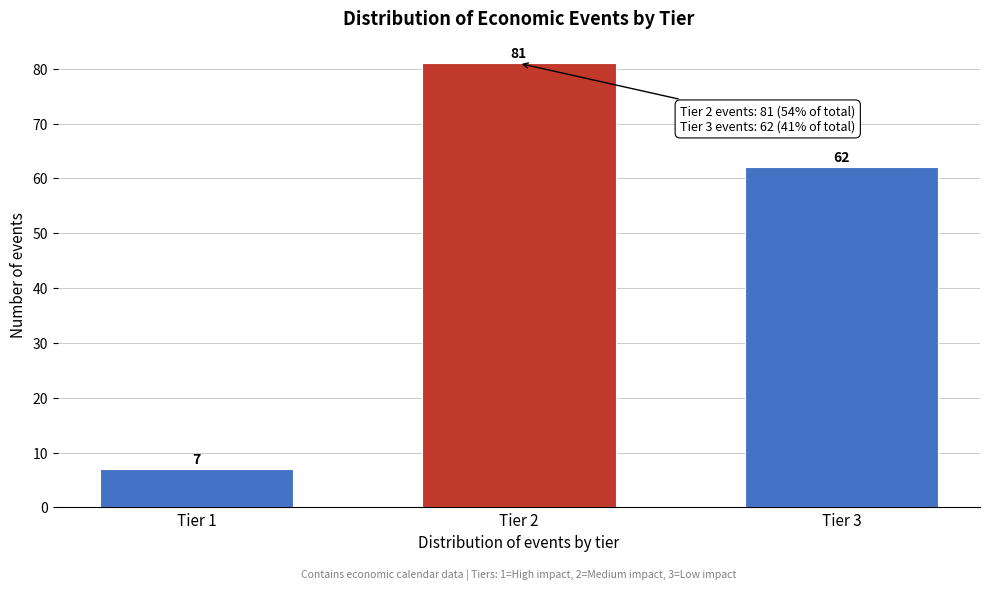

Reading left to right, extract all data points from this chart.

Tier 1=7	Tier 2=81	Tier 3=62